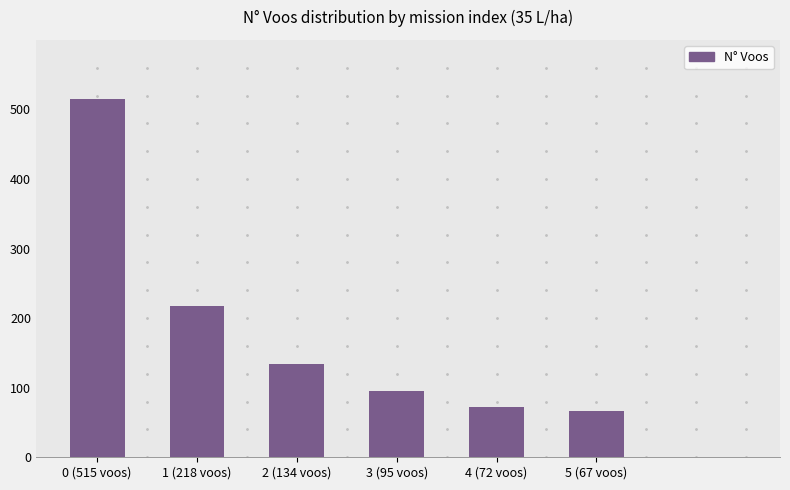

What is the difference between the maximum and minimum values?

448